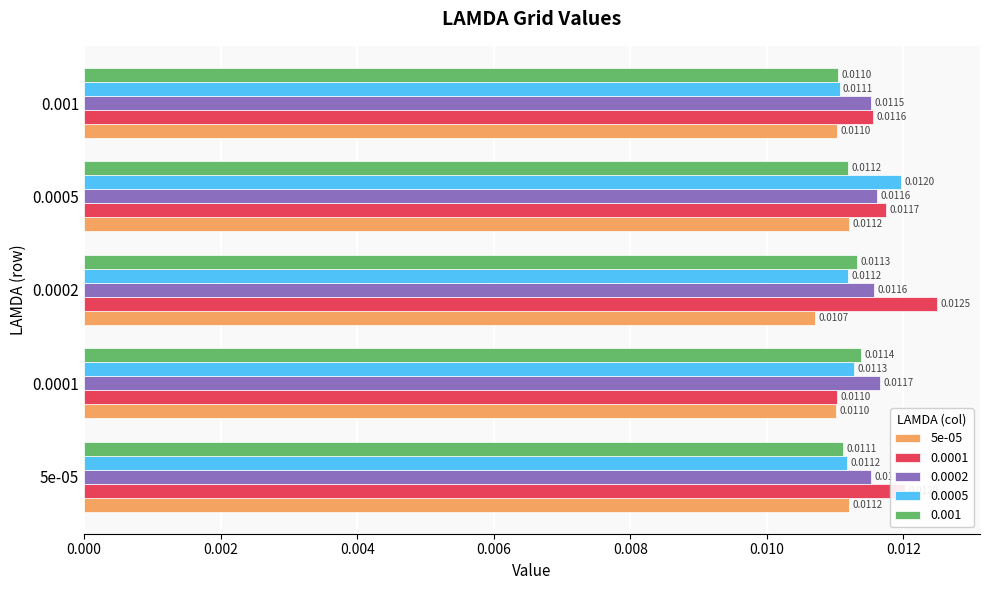

Which series changed the most between 5e-05 and 0.0005?

0.0005